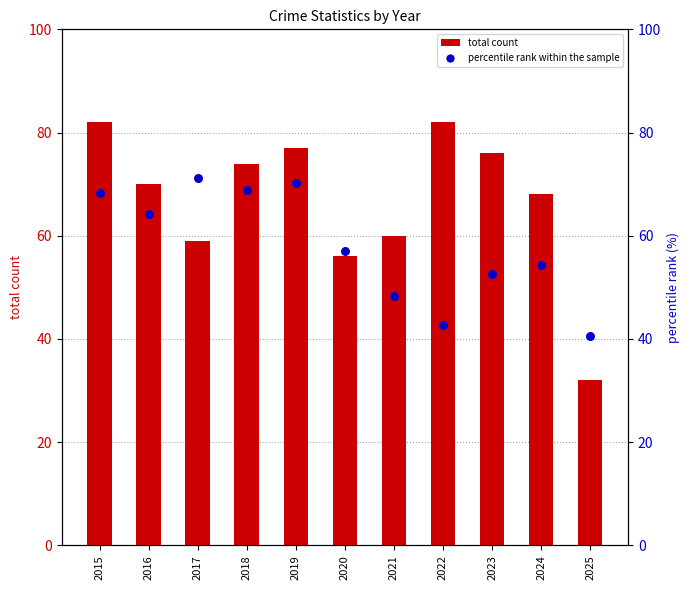

Is the value of percentile rank within the sample at 2016 greater than the value of total count at 2024?

No